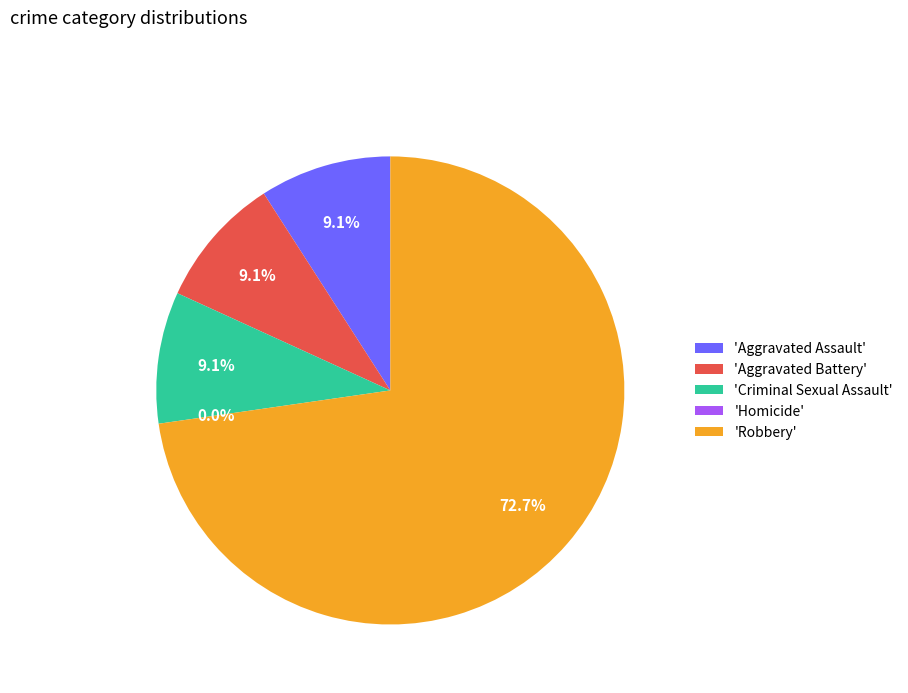

Is there any slice that represents more than half of the pie?

Yes